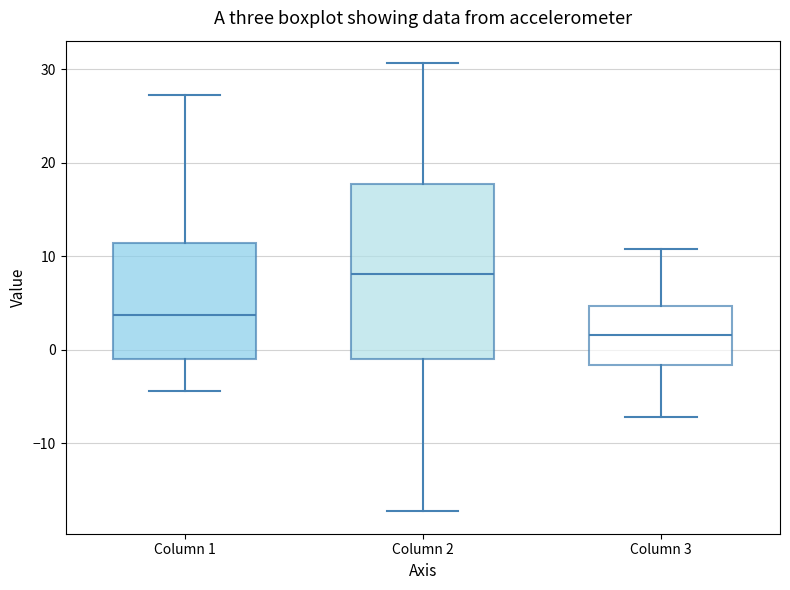

Which box is the tallest, from its lower edge to its upper edge?

Column 2